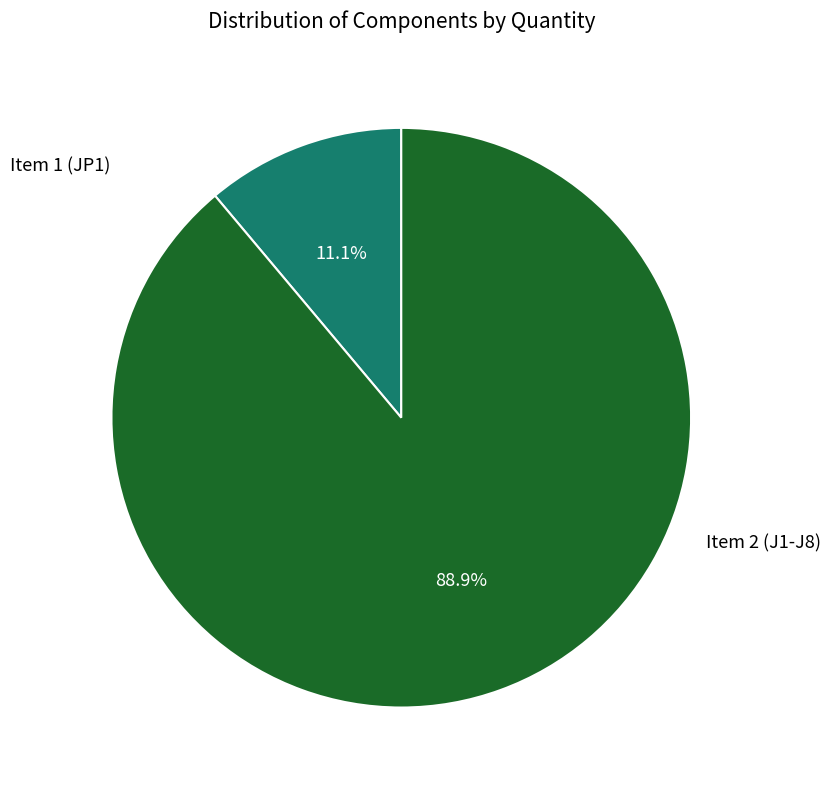

Rank the categories by value from lowest to highest.

Item 1 (JP1), Item 2 (J1-J8)